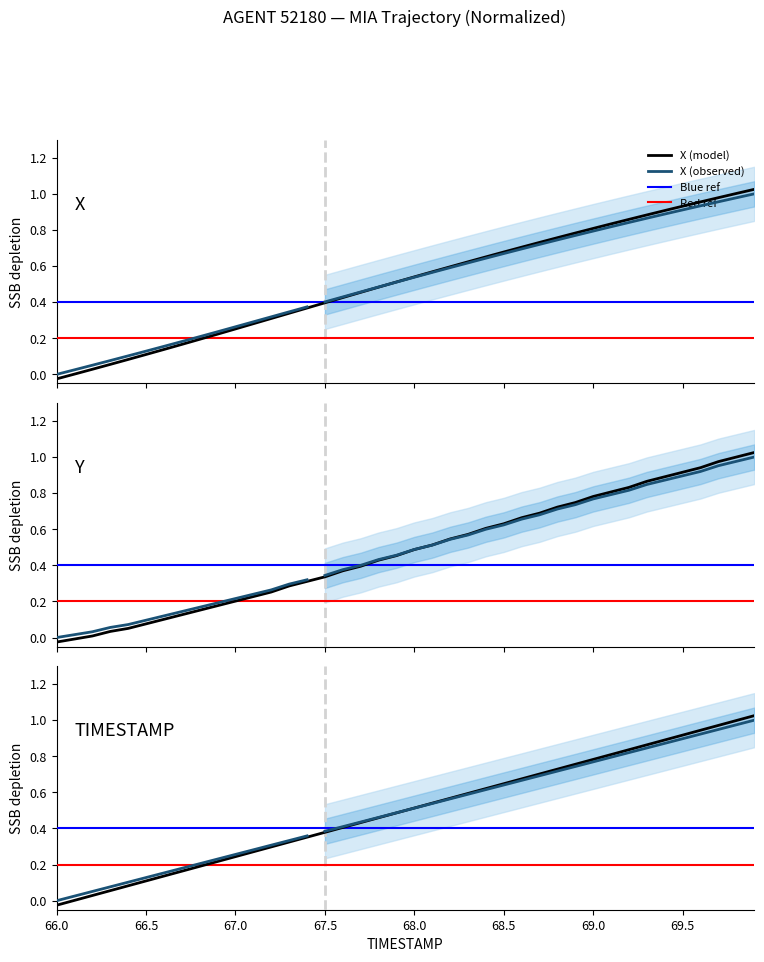

True or false: TIMESTAMP and Y intersect in this chart.

True